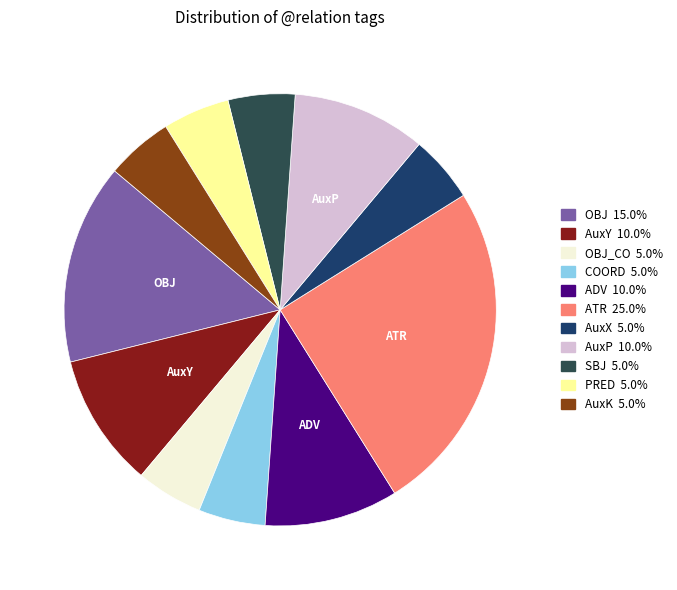

Which slice is the smallest?

OBJ_CO